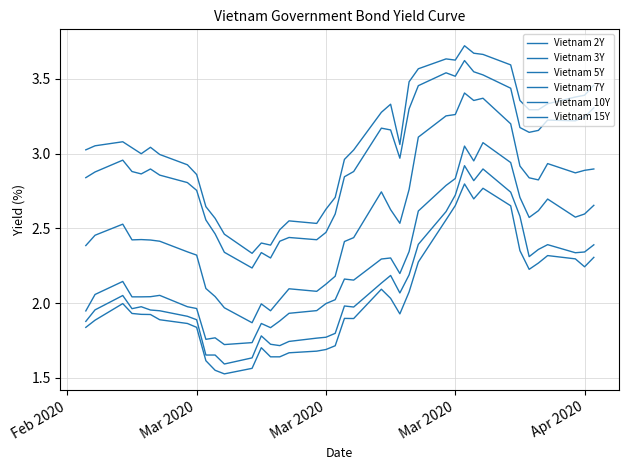

Does the chart have visible grid lines?

Yes